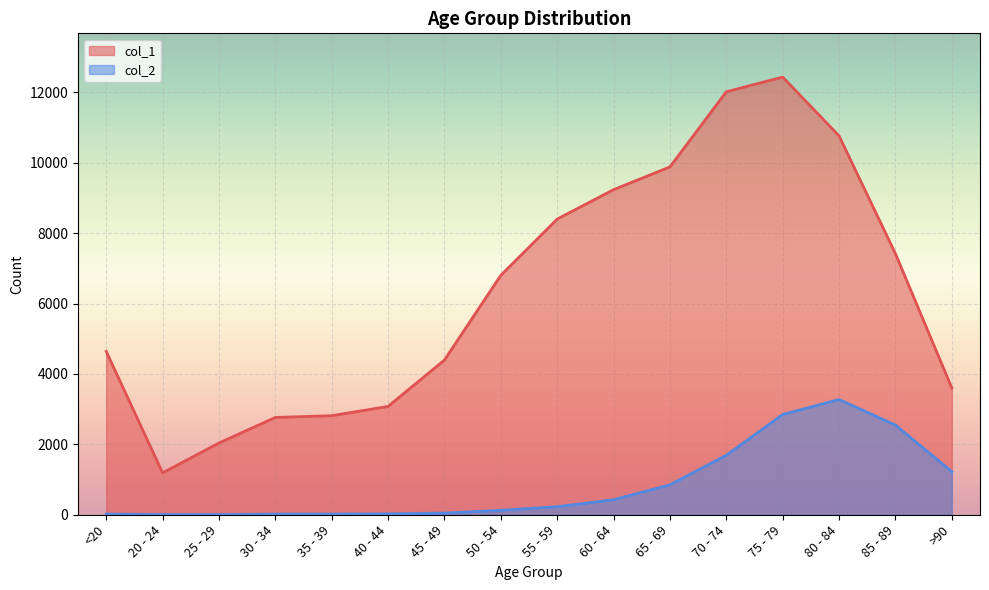

True or false: col_2 and col_1 cross at least once.

False